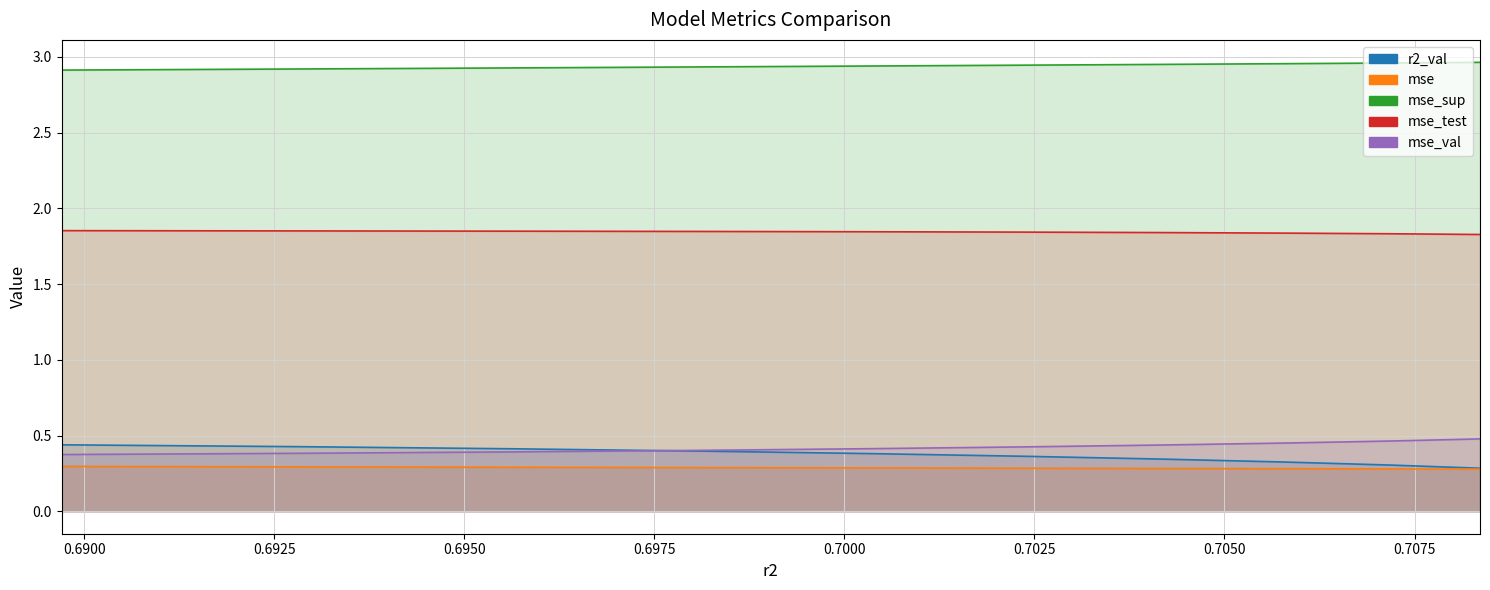

List the labels in order of mse_val value, smallest first.

0.6897027932347792, 0.6928182291179825, 0.6956045709996859, 0.6980985902253953, 0.7003419331907228, 0.7023532327193627, 0.7041585639471122, 0.7057671480150953, 0.7071713453592916, 0.7083613356951524